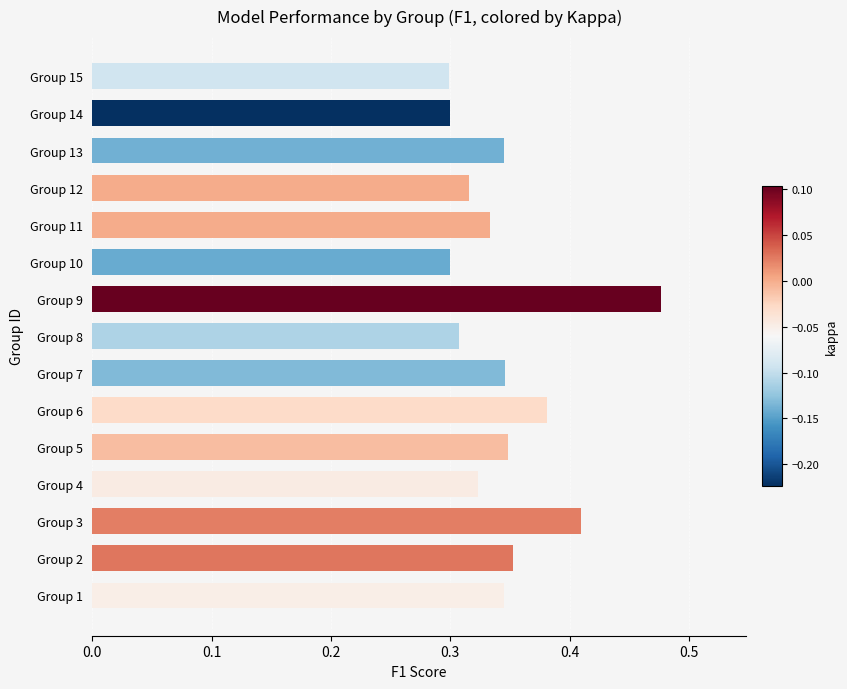

Count the values in the range 0 to 1.

15